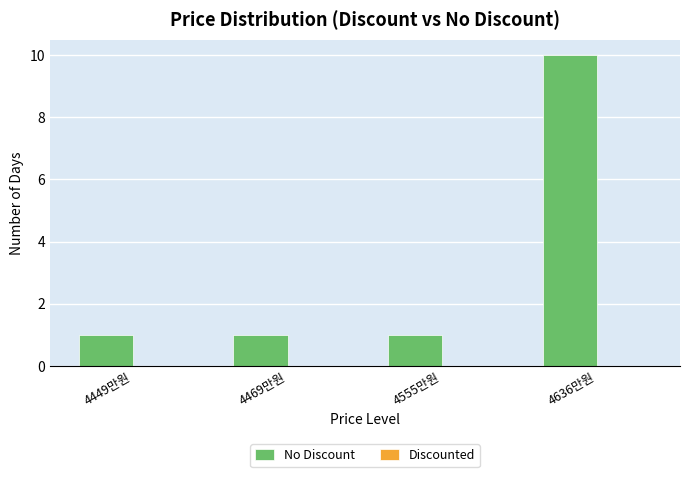

What value does the data have at 4636만원?

10